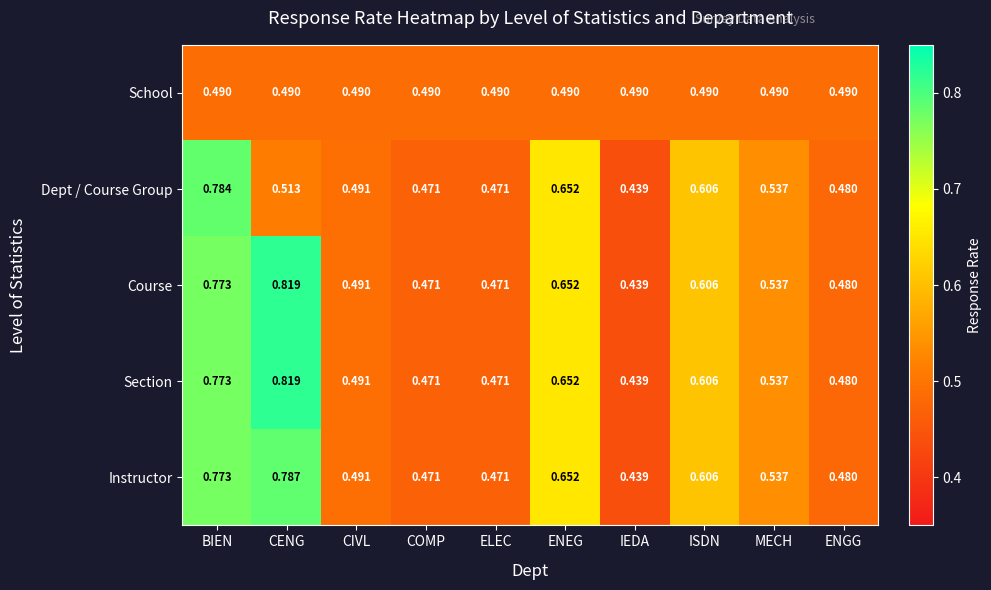

Between BIEN and IEDA, which series saw the biggest shift?

Dept / Course Group